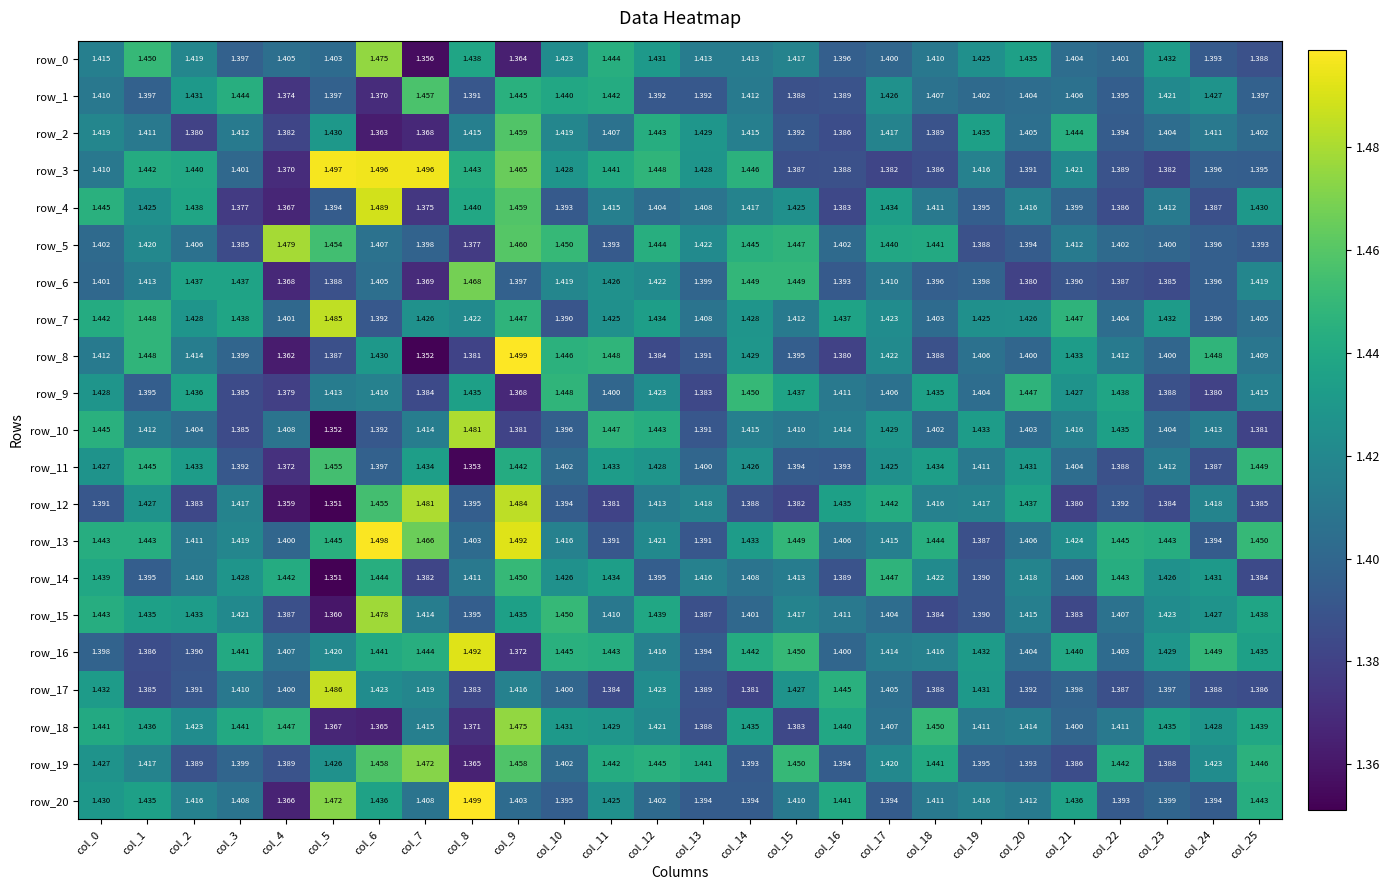

The value of row_1 at col_22 is 2.4. True or false?

False